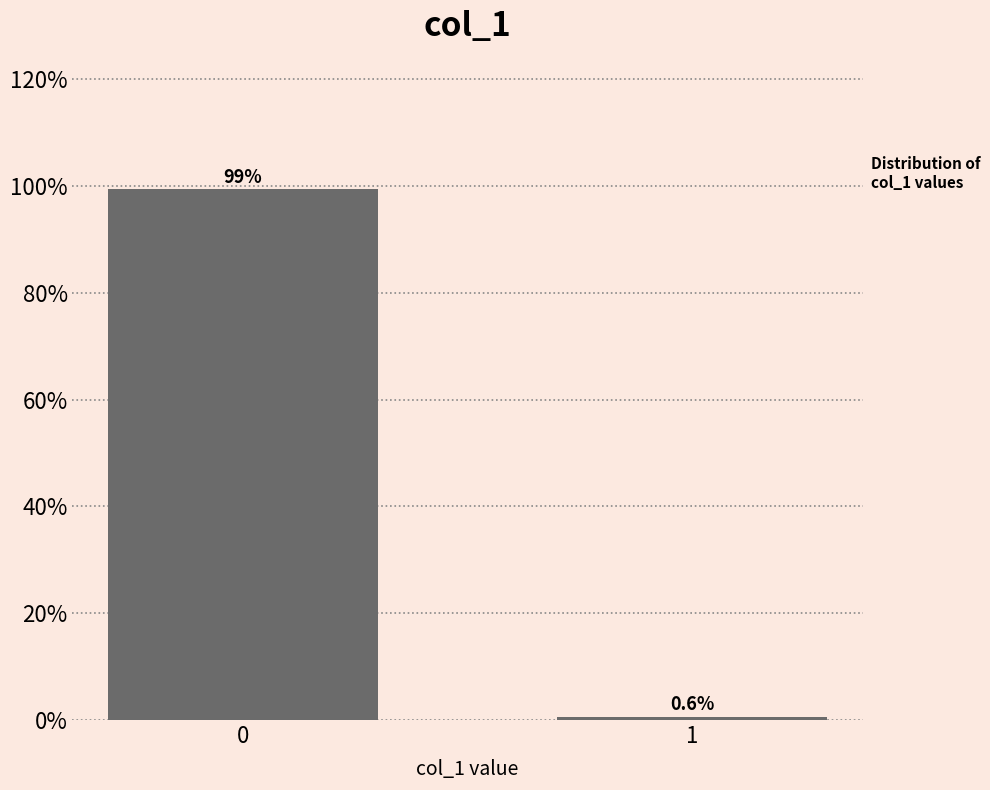

Reading left to right, what are all the values shown in this chart?

0=99.4	1=0.6